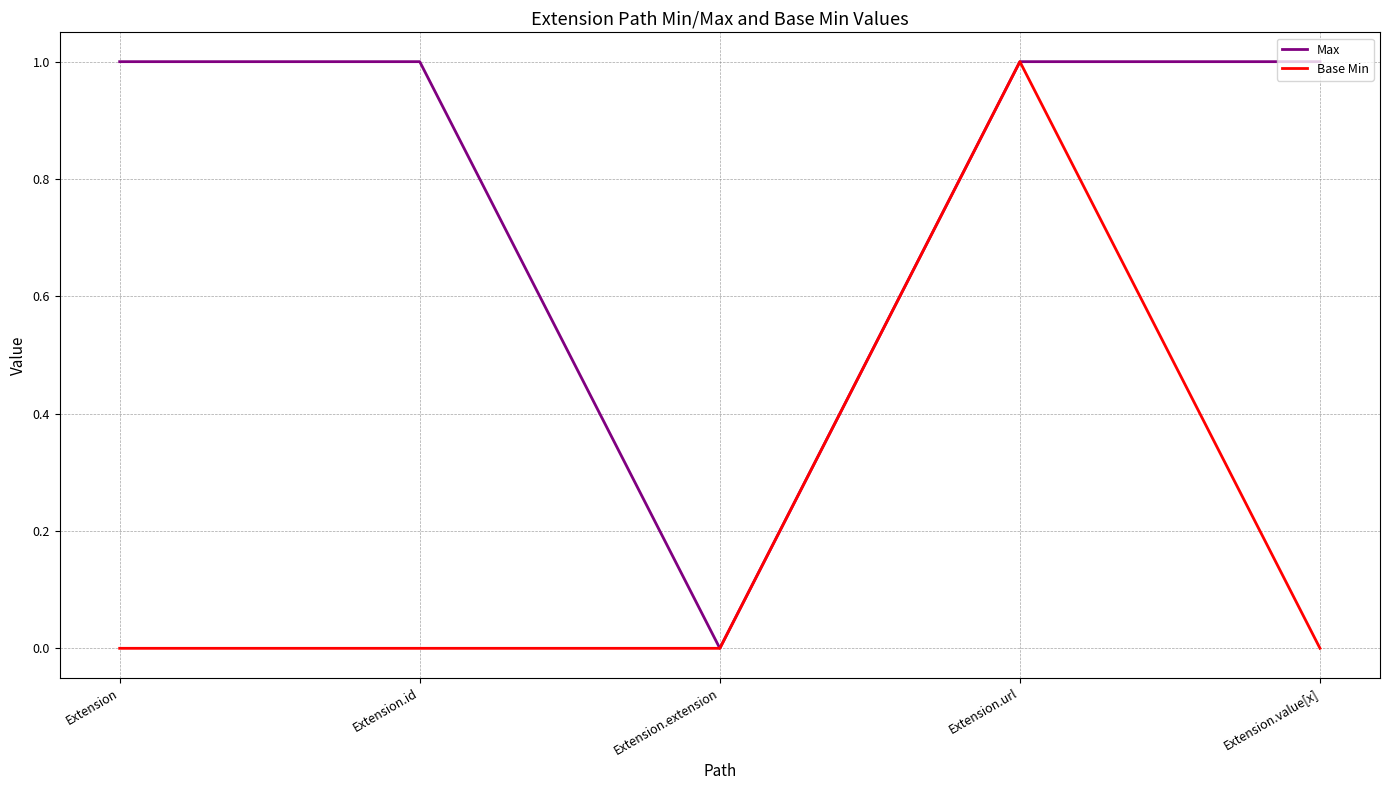

Does the chart display data point markers on the line(s)?

No